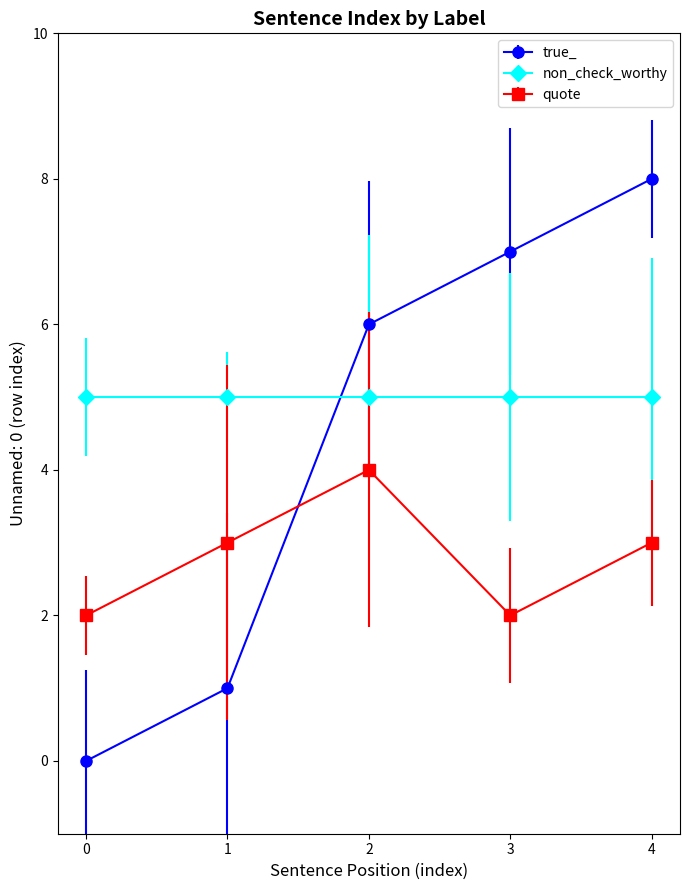

Reading left to right, what are all the values shown in this chart?

true_: 0=0	1=1	2=6	3=7	4=8
non_check_worthy: 0=5	1=5	2=5	3=5	4=5
quote: 0=2	1=3	2=4	3=2	4=3